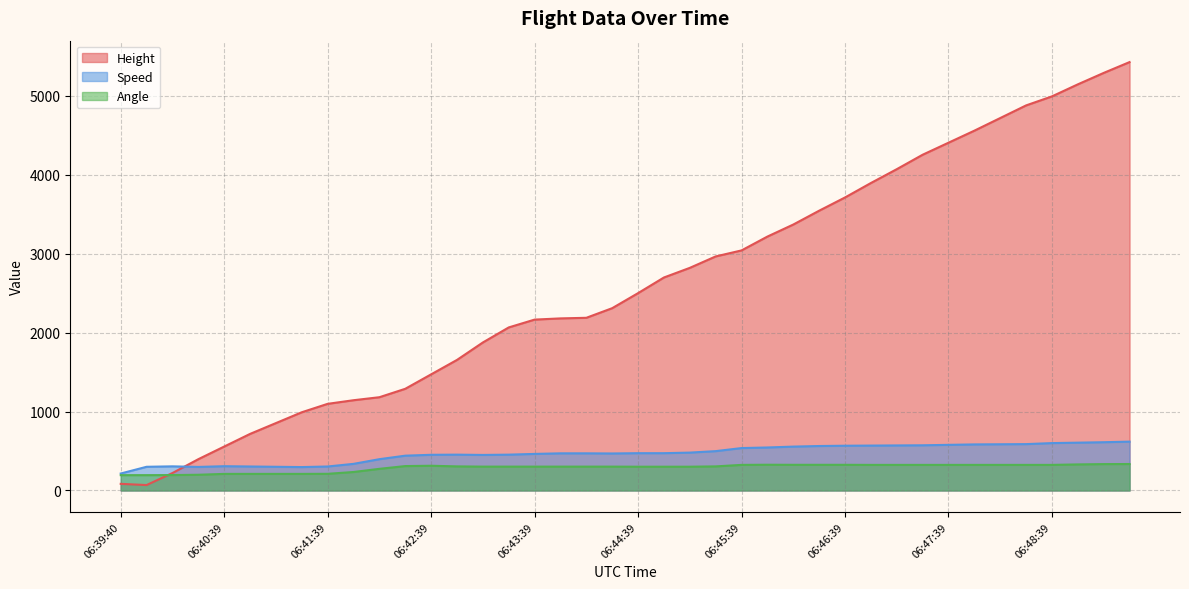

The Speed series shows 990.8 at 06:48:39. True or false?

False